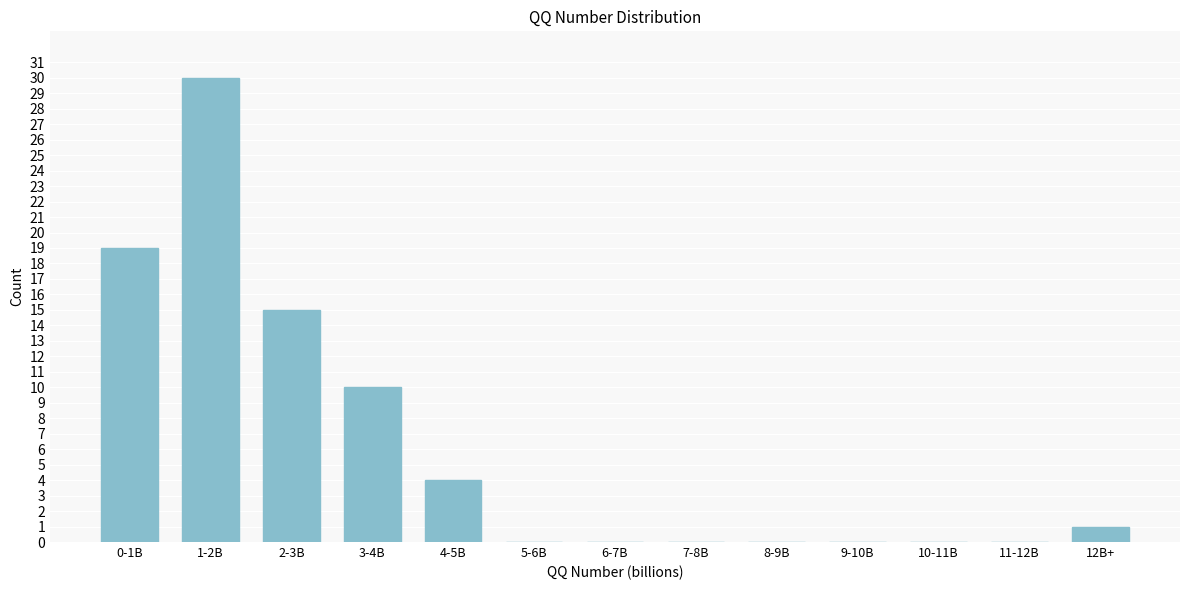

Reading left to right, transcribe all the data shown in this chart.

0-1B=19	1-2B=30	2-3B=15	3-4B=10	4-5B=4	5-6B=0	6-7B=0	7-8B=0	8-9B=0	9-10B=0	10-11B=0	11-12B=0	12B+=1